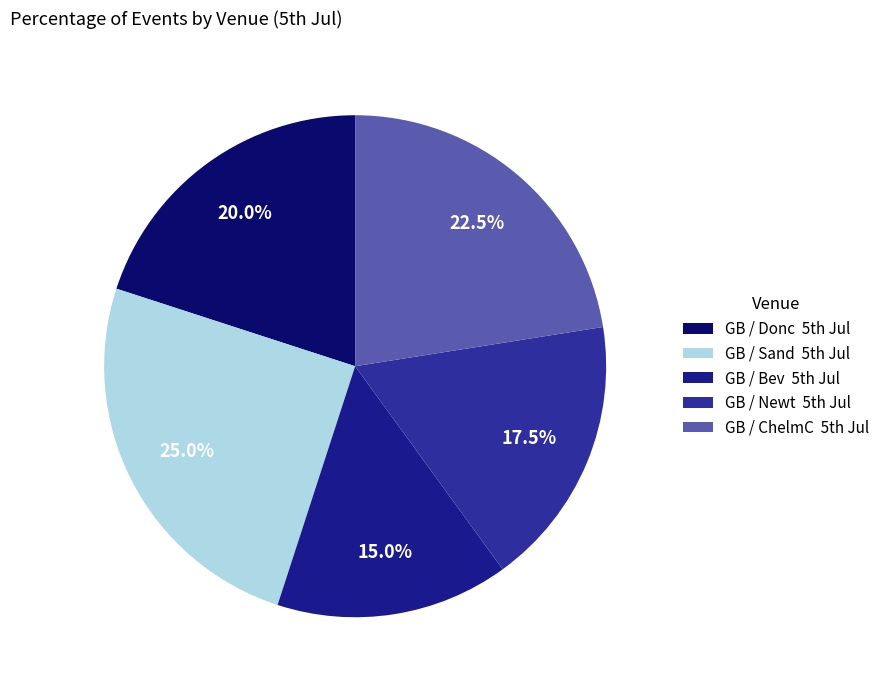

What is the largest slice in the pie chart?

GB / Sand 5th Jul